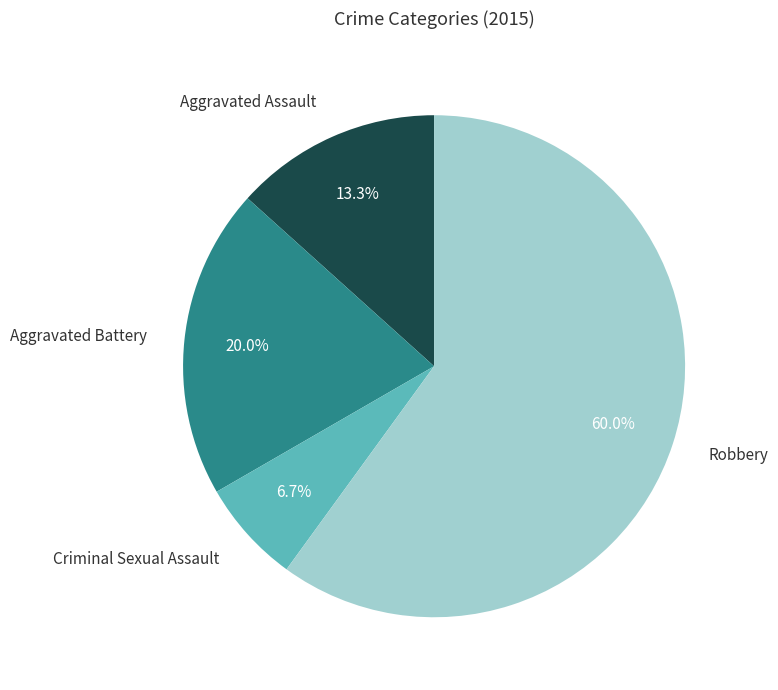

What is the ratio of the value at Robbery to the value at Criminal Sexual Assault?

9.0